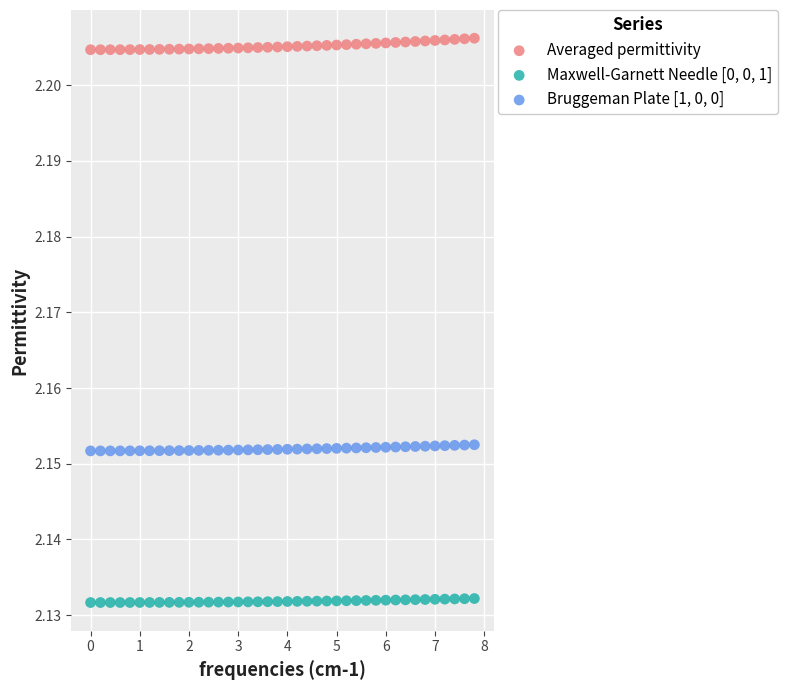

Across all data points, what is the range of X values (max minus min)?

7.8